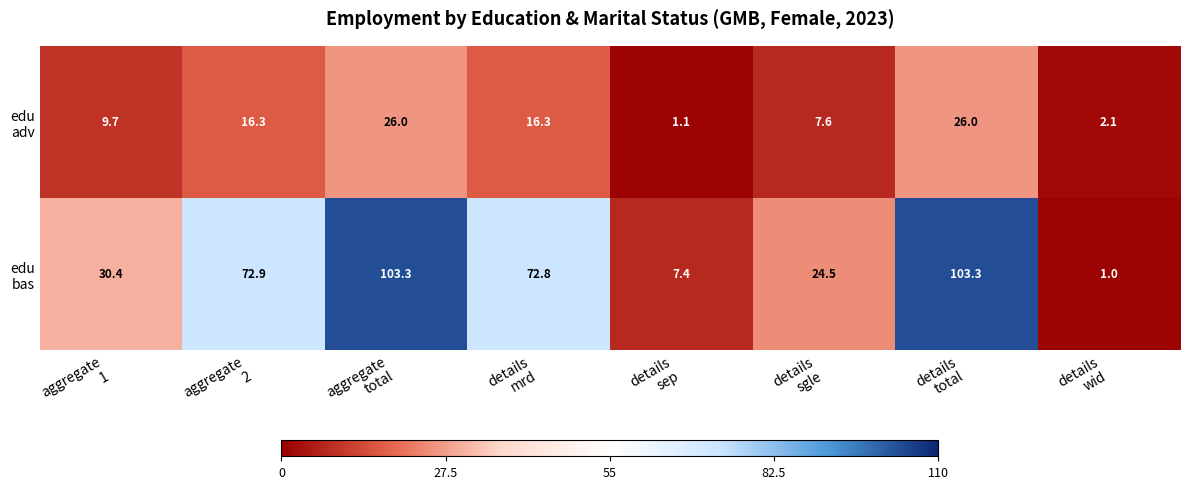

At how many categories does at least one series exceed 3?

7